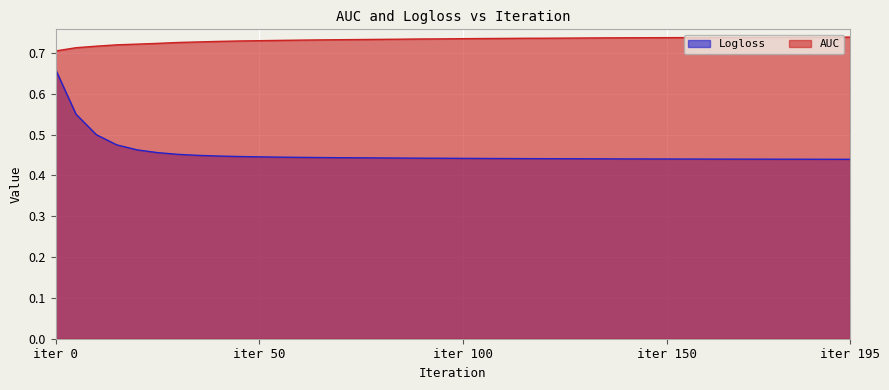

Is it true that AUC equals 1.1 at 20?

False